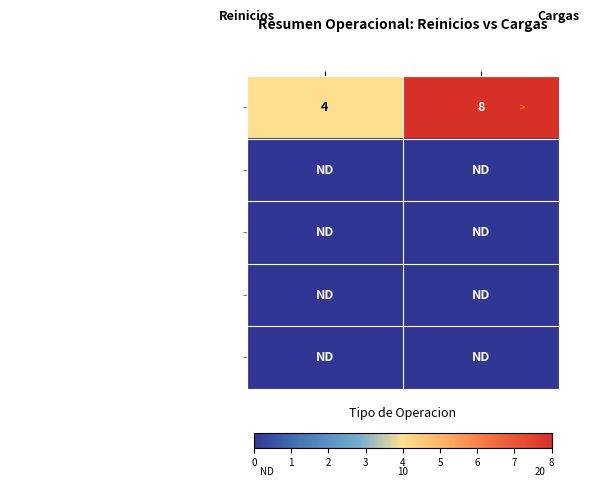

The value of Cantidad Reinicios at Cargas is 8. True or false?

True